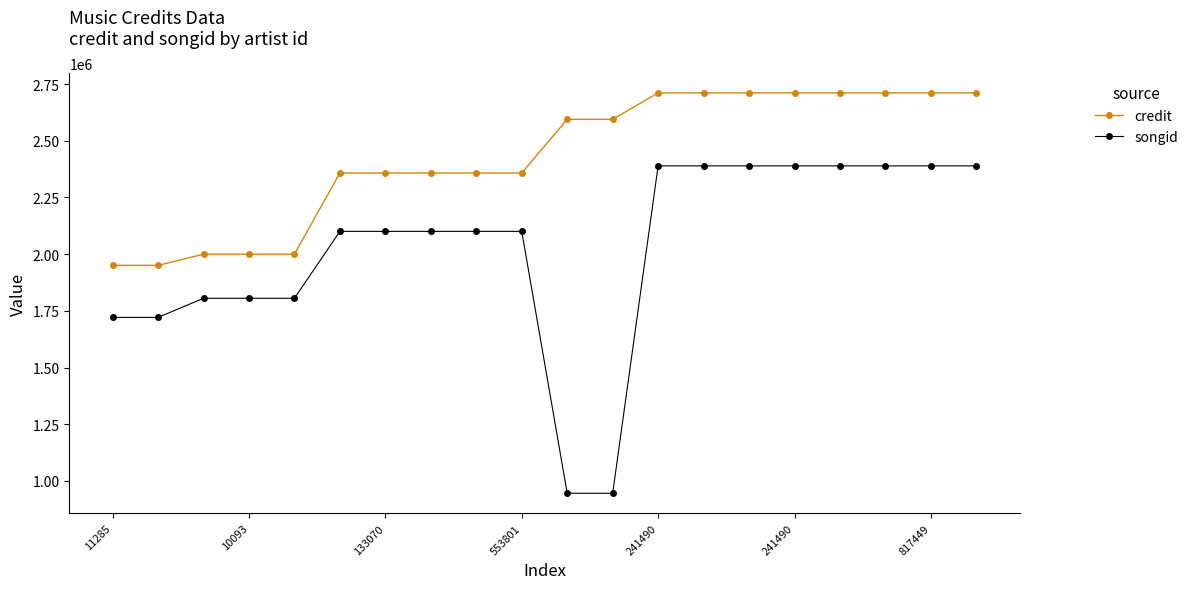

Which series has the largest total across all categories?

credit